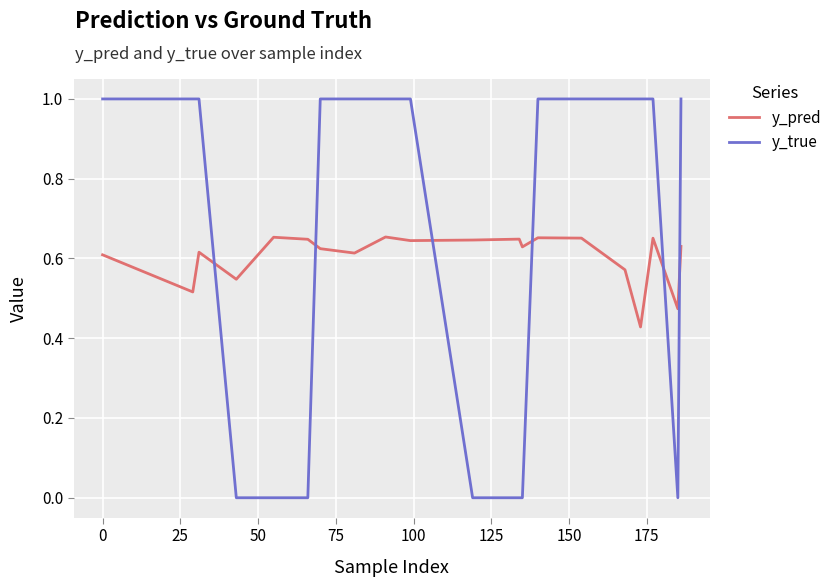

Rank the series by their maximum value, from highest to lowest.

y_true, y_pred